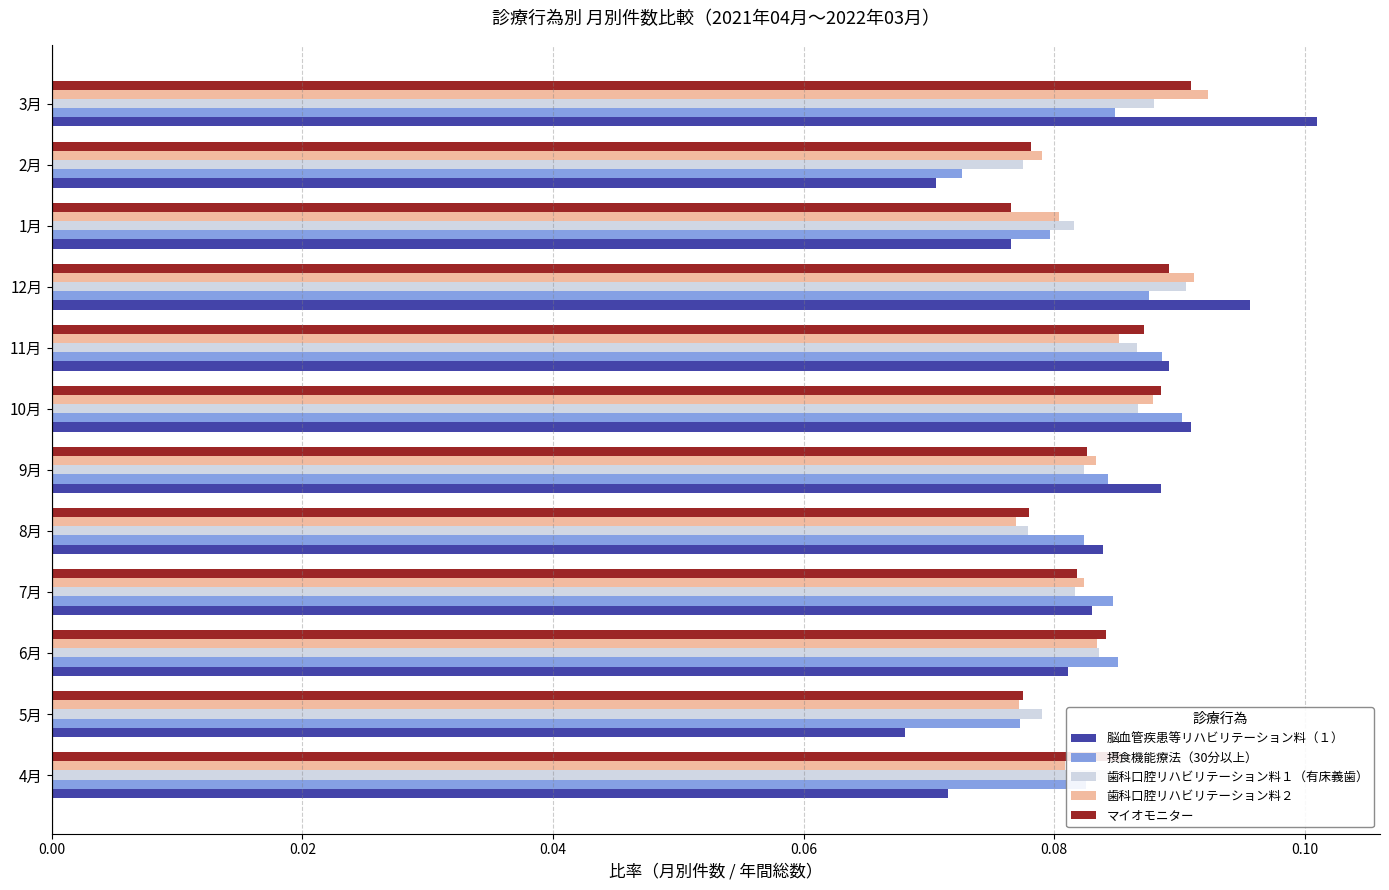

Which series has the widest spread of values?

脳血管疾患等リハビリテーション料（１）